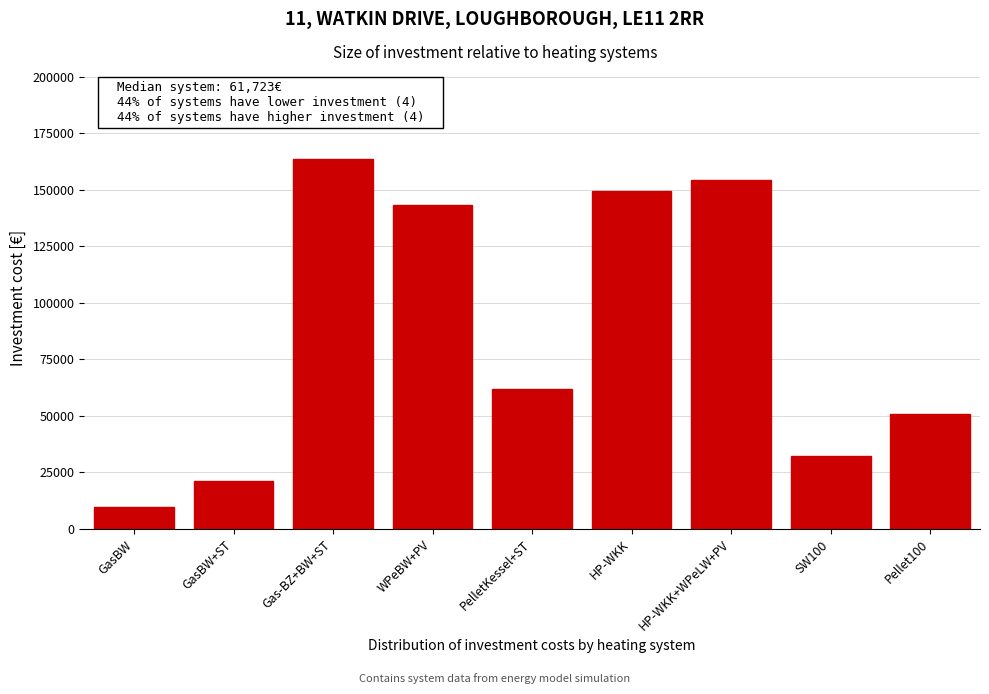

Reading left to right, list all the values displayed in this chart.

GasBW=9650	GasBW+ST=21206	Gas-BZ+BW+ST=163506	WPeBW+PV=143160	PelletKessel+ST=61723	HP-WKK=149650	HP-WKK+WPeLW+PV=154600	SW100=32130	Pellet100=50694